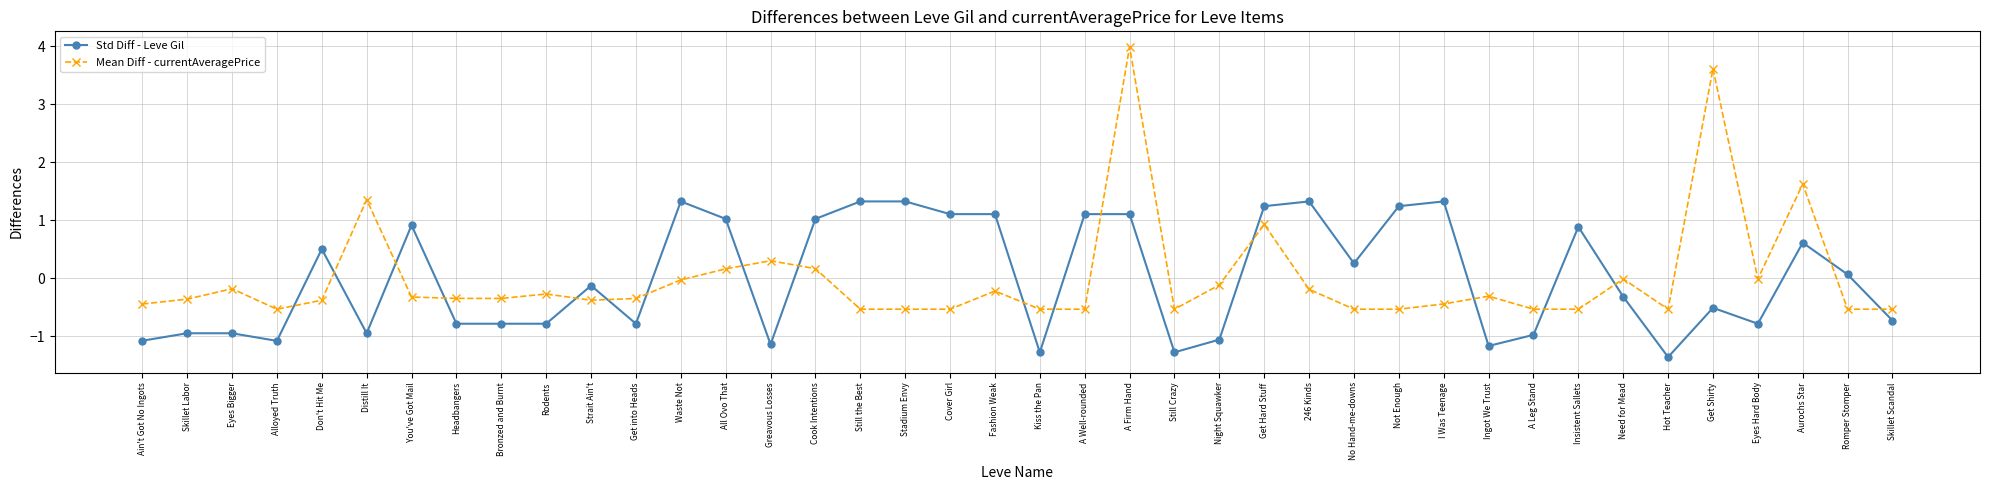

At which category does Std Diff - Leve Gil reach its first local valley?

Alloyed Truth